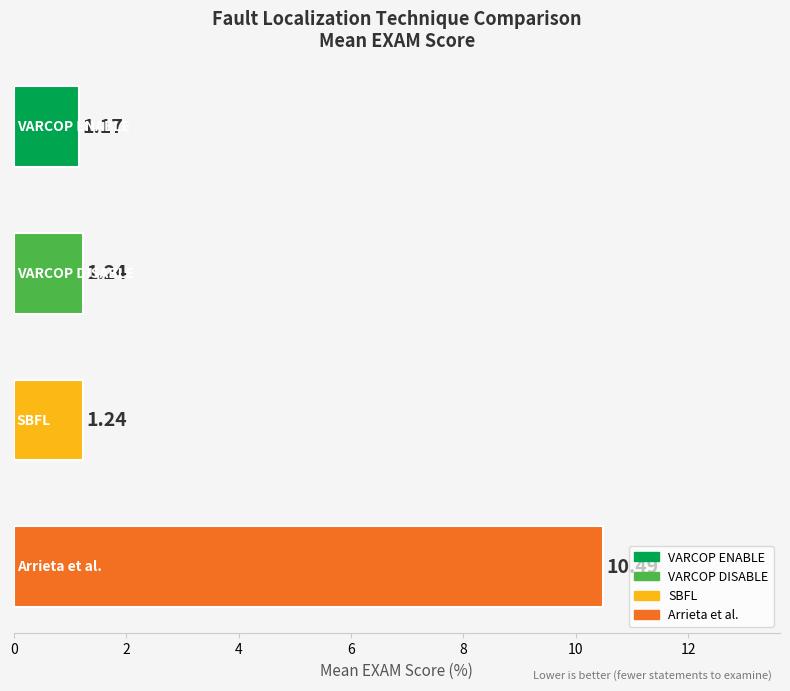

What is the average value?

3.5